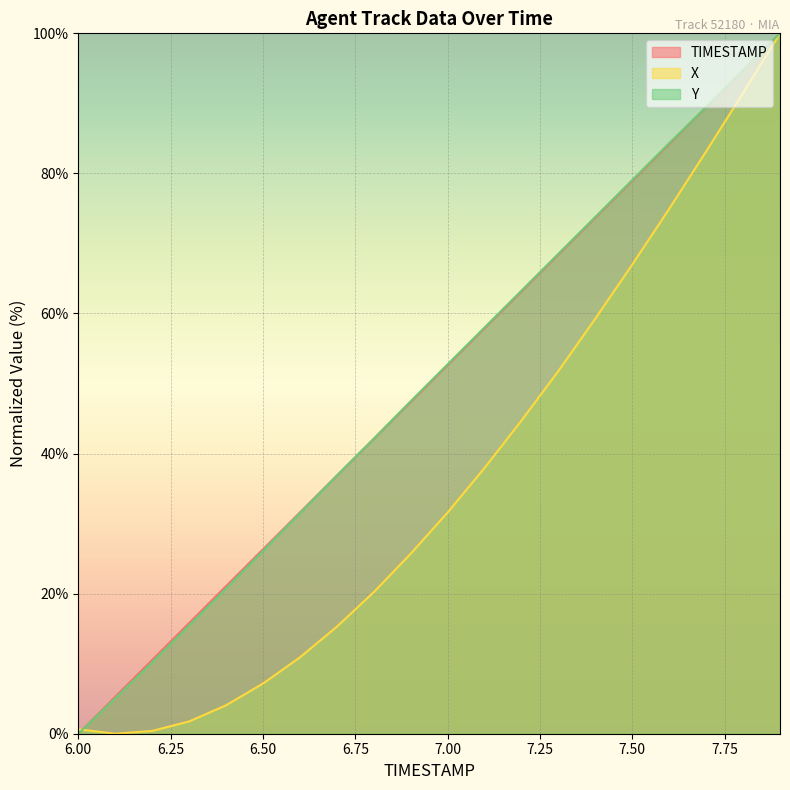

Reading left to right, transcribe all the data shown in this chart.

TIMESTAMP: 6.0=0.0	6.1=5.3	6.2=10.5	6.3=15.8	6.4=21.1	6.5=26.3	6.6=31.6	6.7=36.8	6.8=42.1	6.9=47.4	7.0=52.6	7.1=57.9	7.2=63.2	7.3=68.4	7.4=73.7	7.5=78.9	7.6=84.2	7.7=89.5	7.8=94.7	7.9=100.0
X: 6.0=0.6	6.1=0.0	6.2=0.4	6.3=1.8	6.4=4.1	6.5=7.2	6.6=10.9	6.7=15.3	6.8=20.2	6.9=25.7	7.0=31.6	7.1=37.9	7.2=44.7	7.3=51.8	7.4=59.3	7.5=67.0	7.6=74.9	7.7=83.1	7.8=91.5	7.9=100.0
Y: 6.0=0.0	6.1=5.1	6.2=10.2	6.3=15.5	6.4=20.7	6.5=26.1	6.6=31.5	6.7=36.8	6.8=42.1	6.9=47.5	7.0=52.7	7.1=58.0	7.2=63.3	7.3=68.5	7.4=73.8	7.5=79.1	7.6=84.3	7.7=89.5	7.8=94.7	7.9=100.0